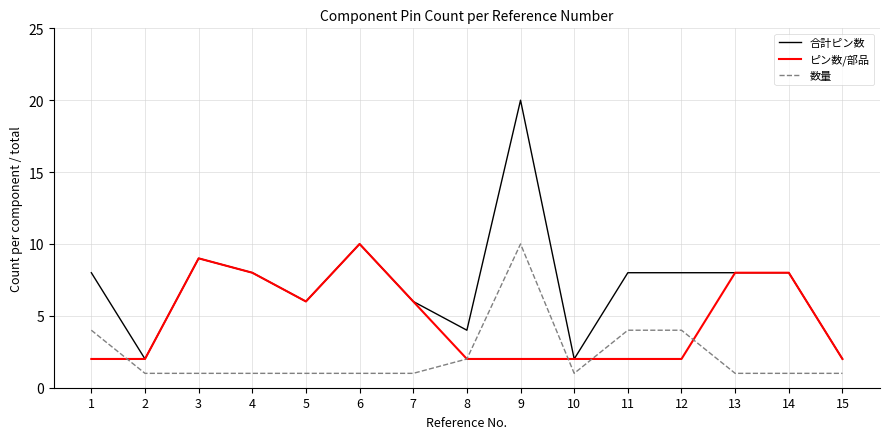

Is it true that 合計ピン数 equals 1 at 10?

False